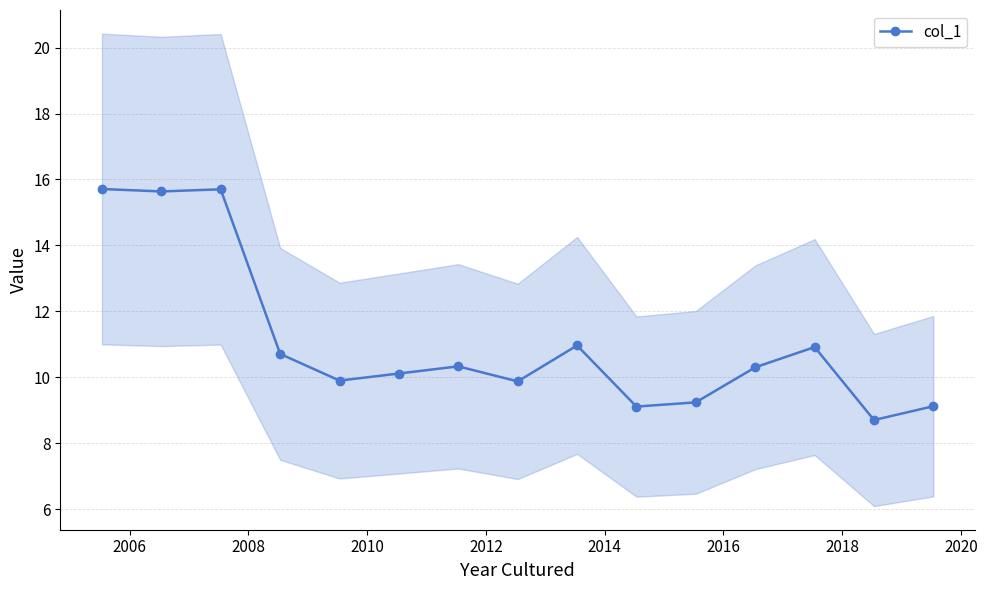

What is the difference between the maximum and minimum values?

7.0